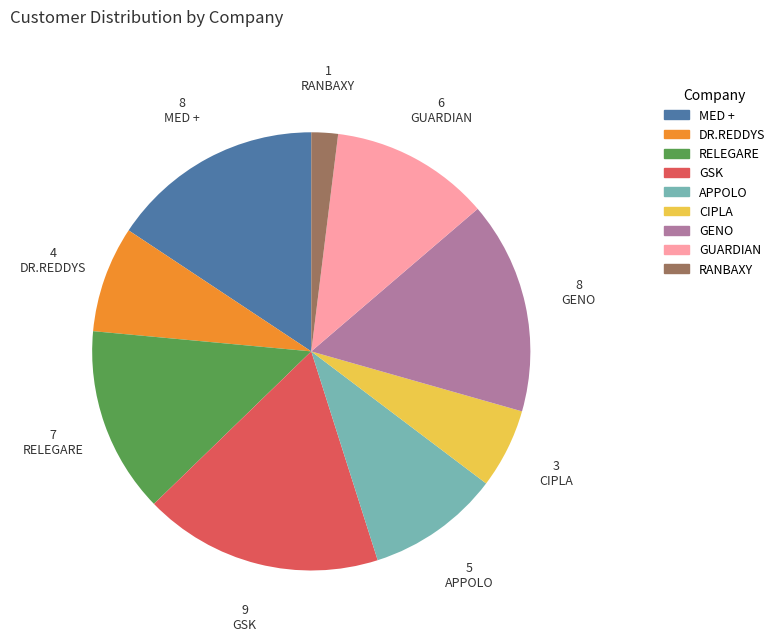

Does CIPLA represent more than half of the total?

No